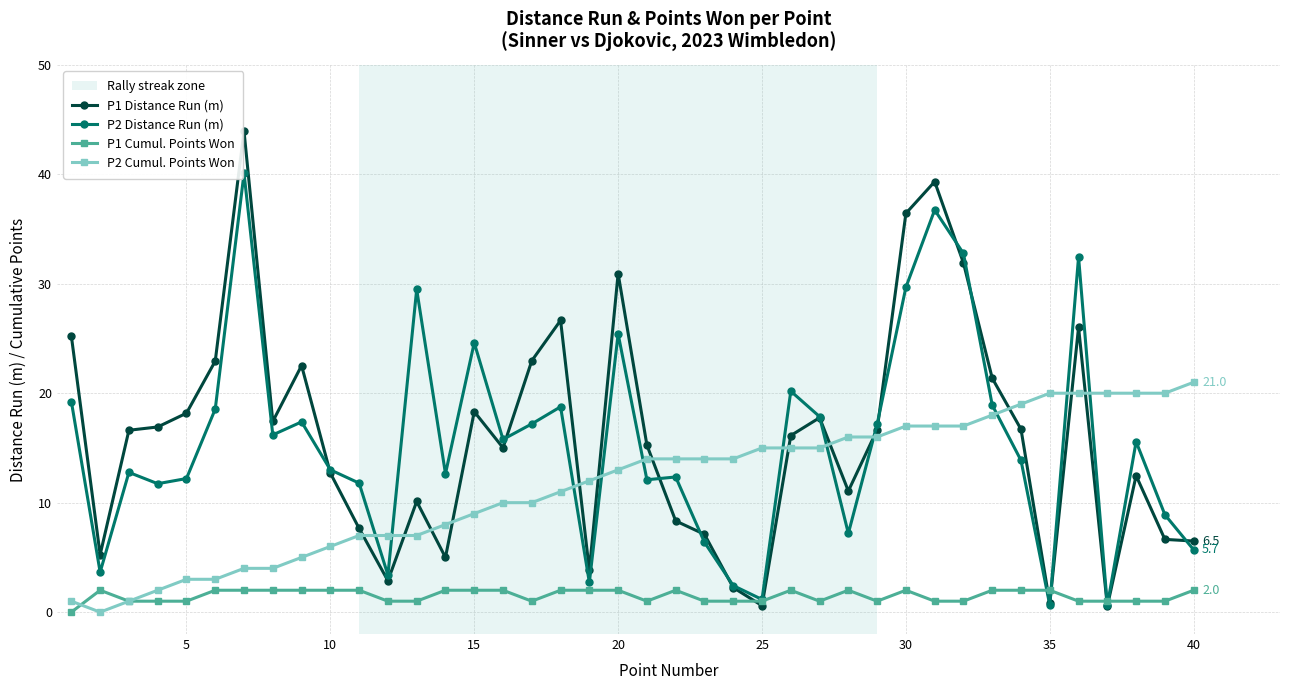

Rank the series by their maximum value, from highest to lowest.

P1 Distance Run (m), P2 Distance Run (m), P2 Cumul. Points Won, P1 Cumul. Points Won